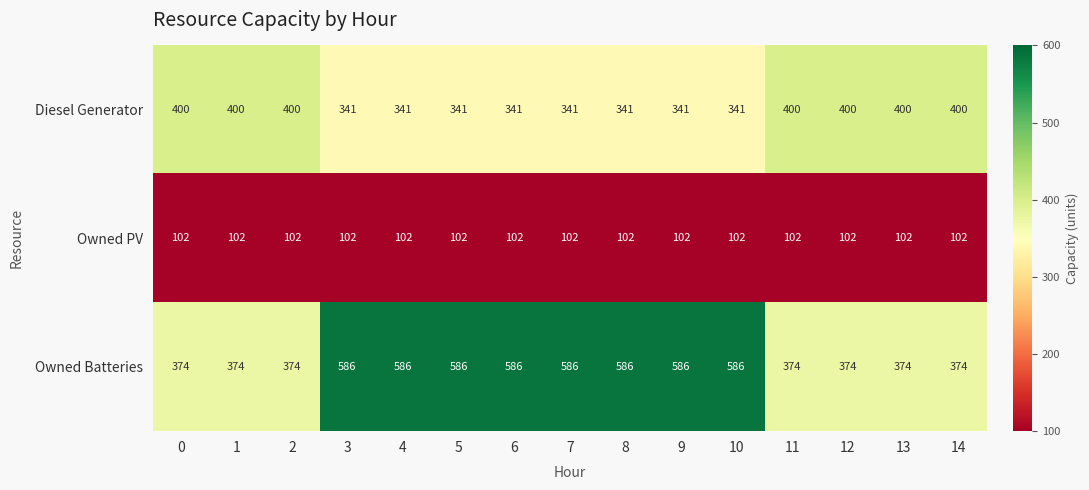

What value does the Owned Batteries series have at 5, to the nearest 50?

600